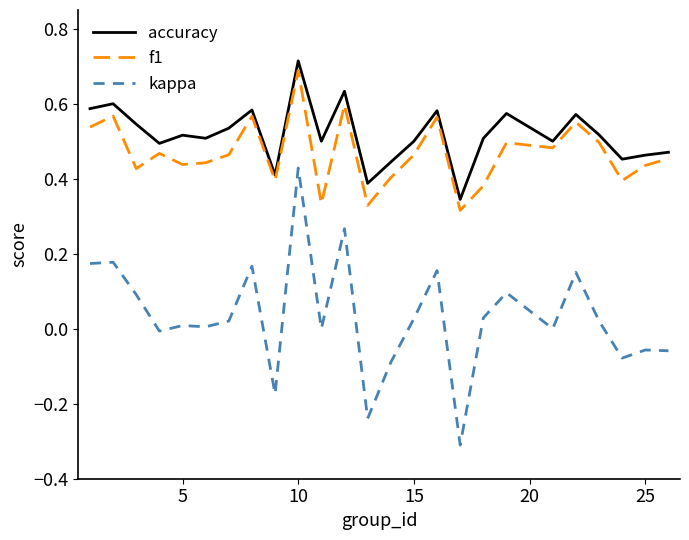

How many lines are shown in the chart?

3